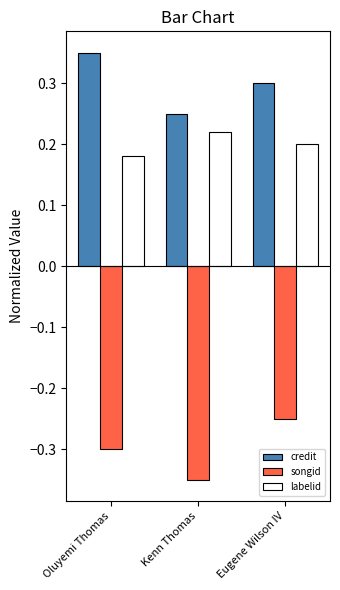

Which series has the largest total across all categories?

credit